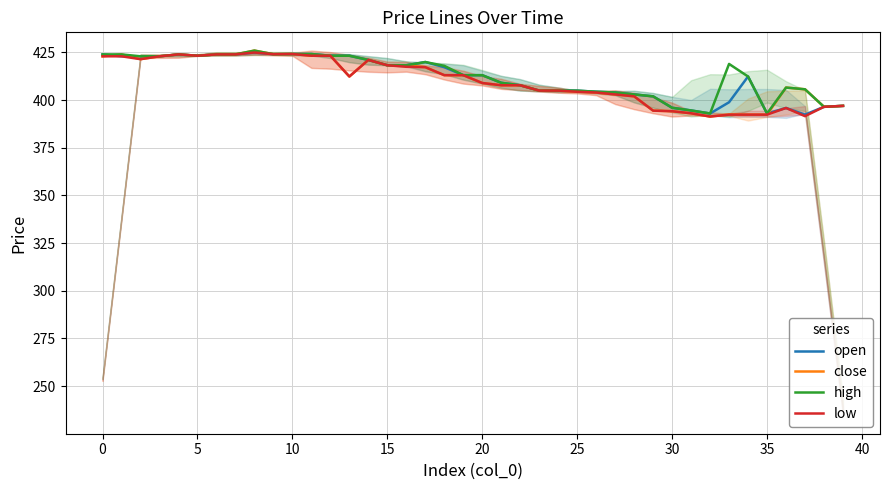

What is the label of the 18th point from the left?

17